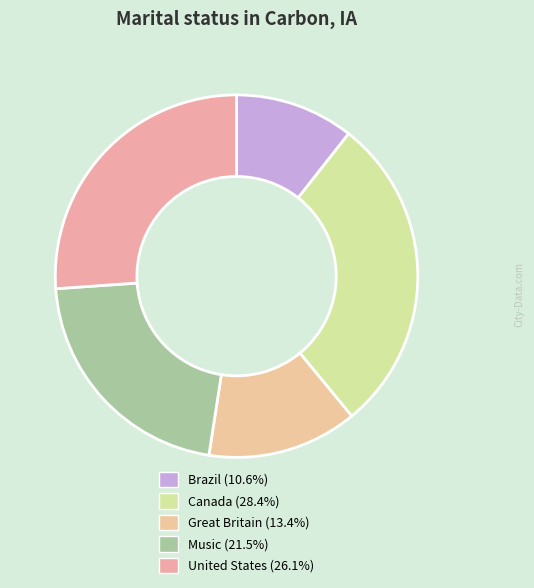

True or false: Canada accounts for 15% of the total.

False